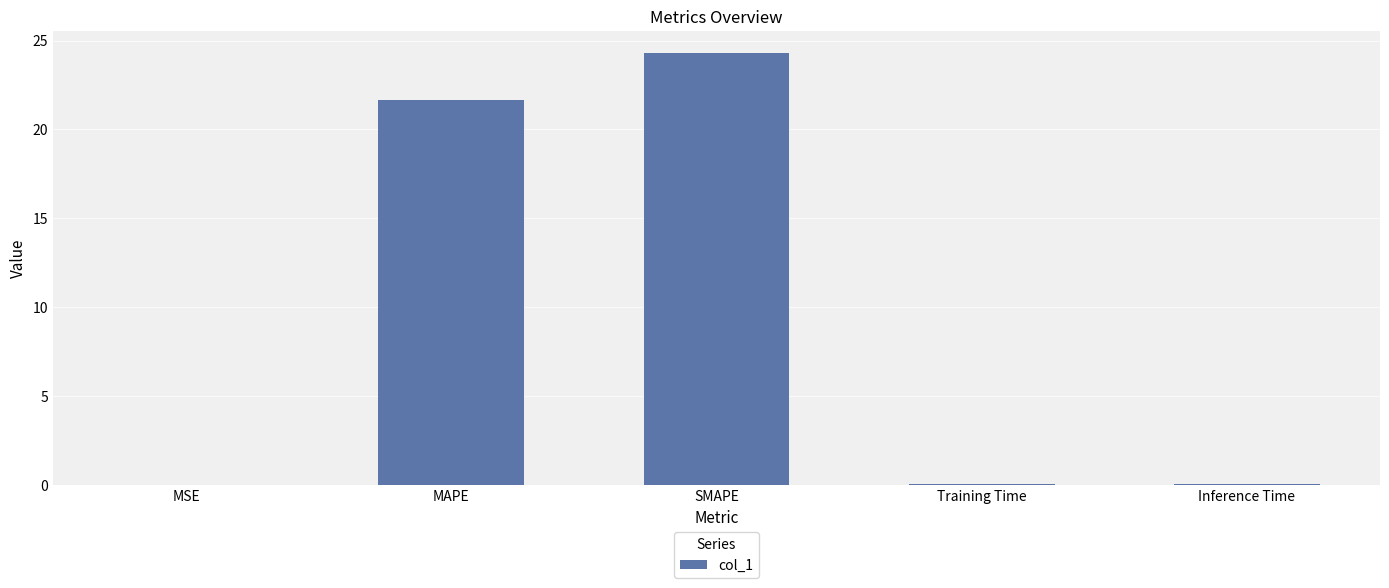

Which has a higher value, MAPE or SMAPE?

SMAPE